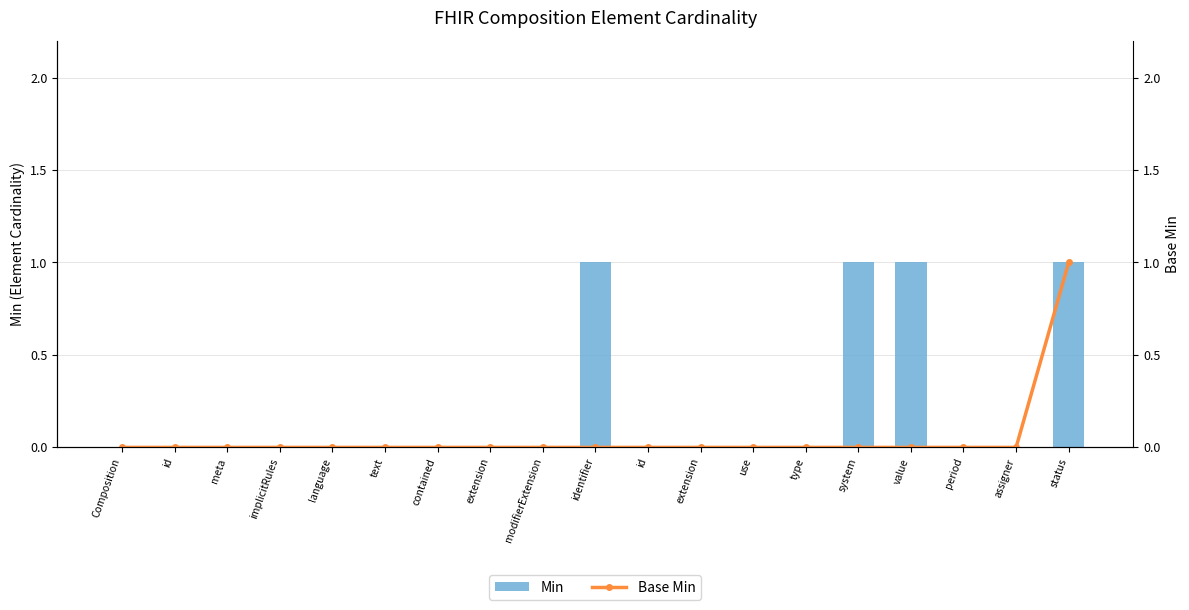

How many data points does each series have?

19